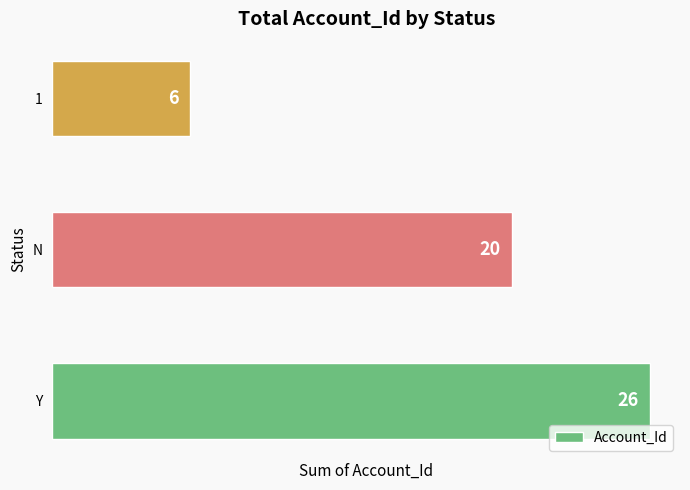

Which has a higher value, Y or N?

Y